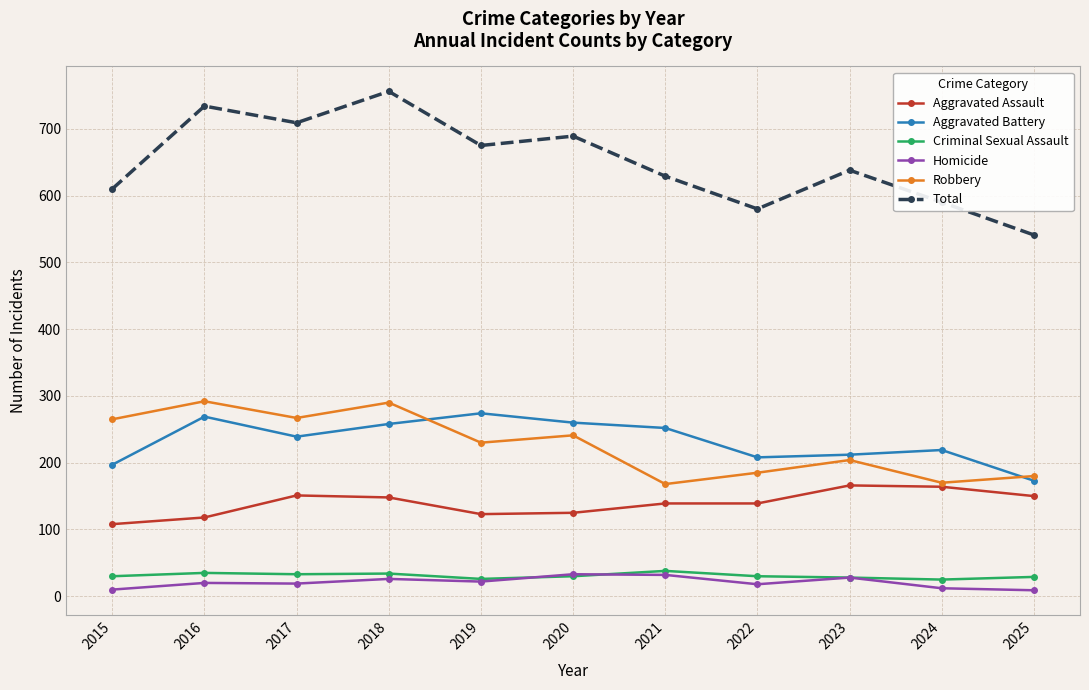

Which category has the highest value in the Total series?

2018